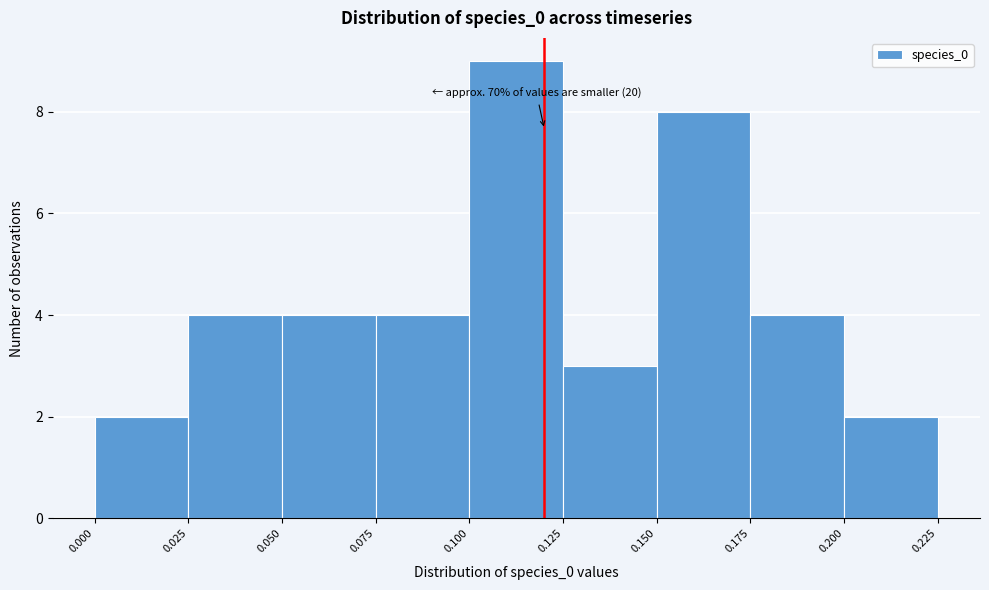

Over which range of the x-axis is the bar tallest?

0.100 to 0.125